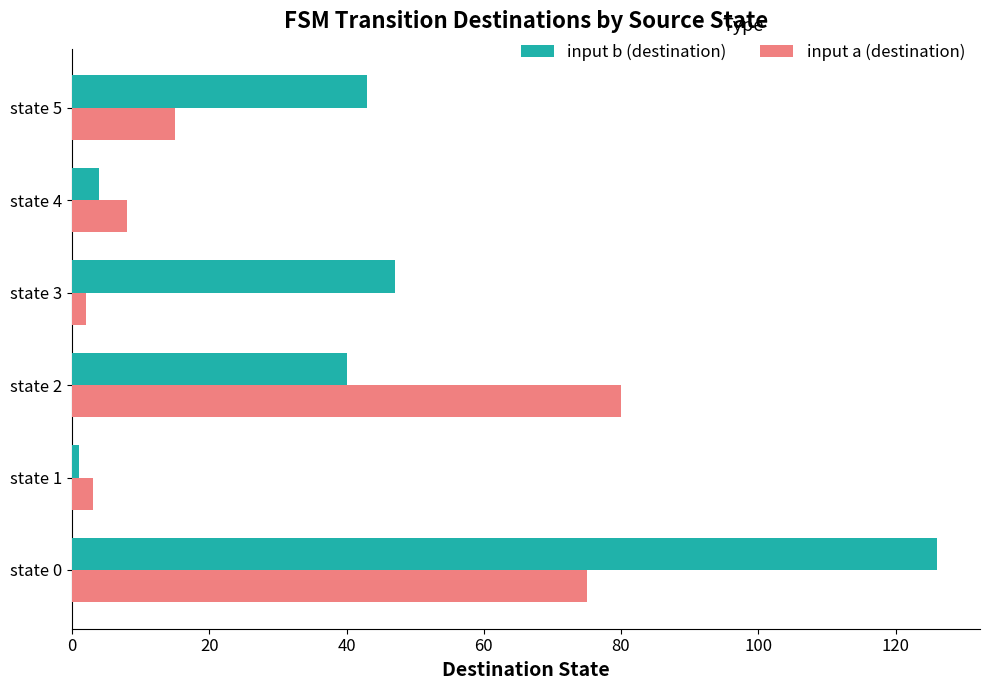

List the labels in order of input b (destination) value, largest first.

state 0, state 3, state 5, state 2, state 4, state 1